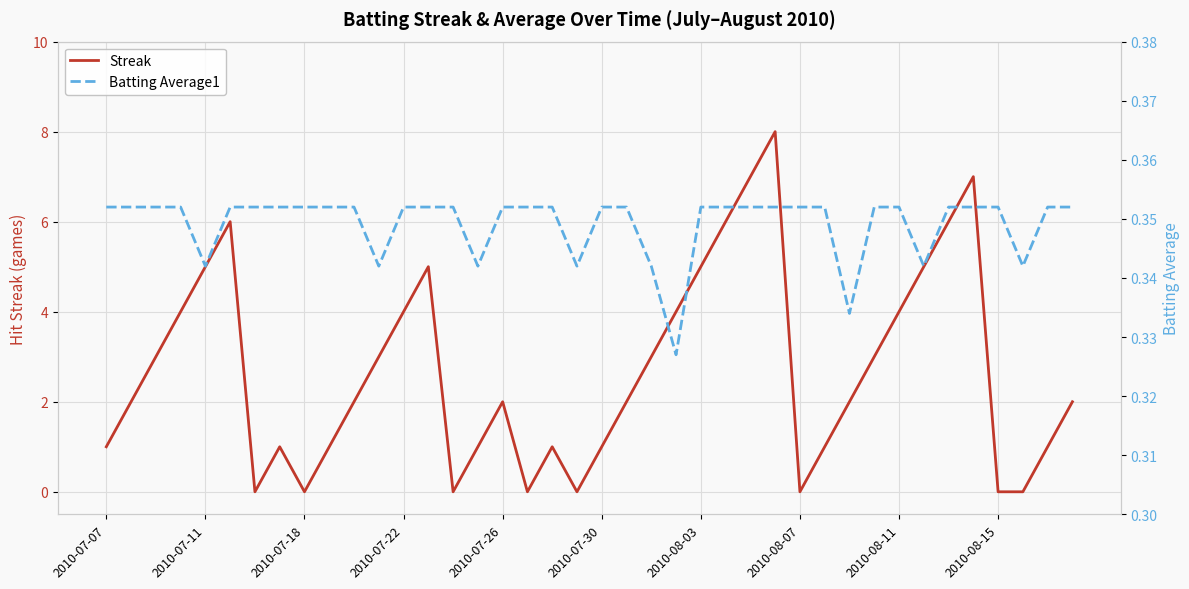

Is this an area chart (filled region under the line)?

No